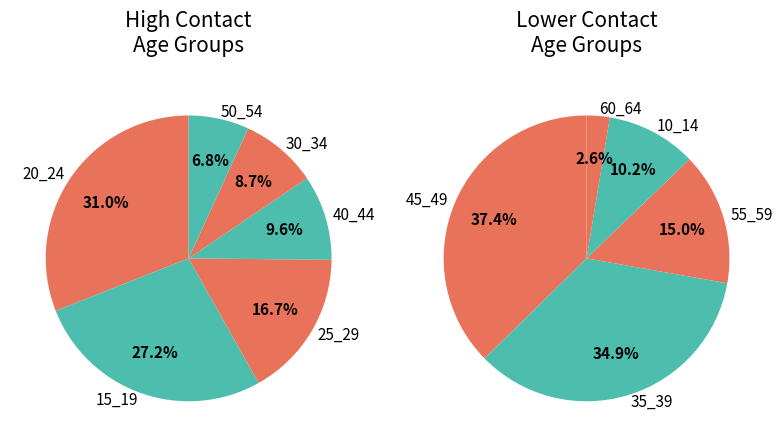

Is there any slice that represents more than half of the pie?

No